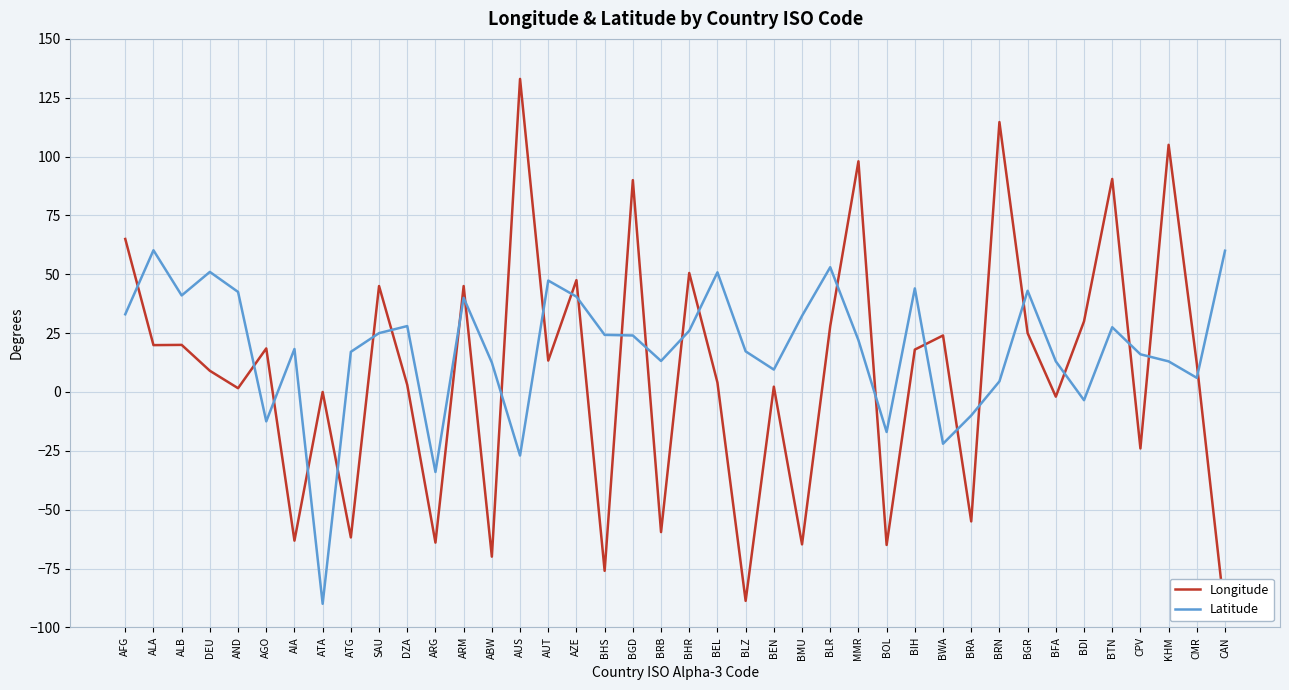

What is the maximum value shown in the chart?

133.0